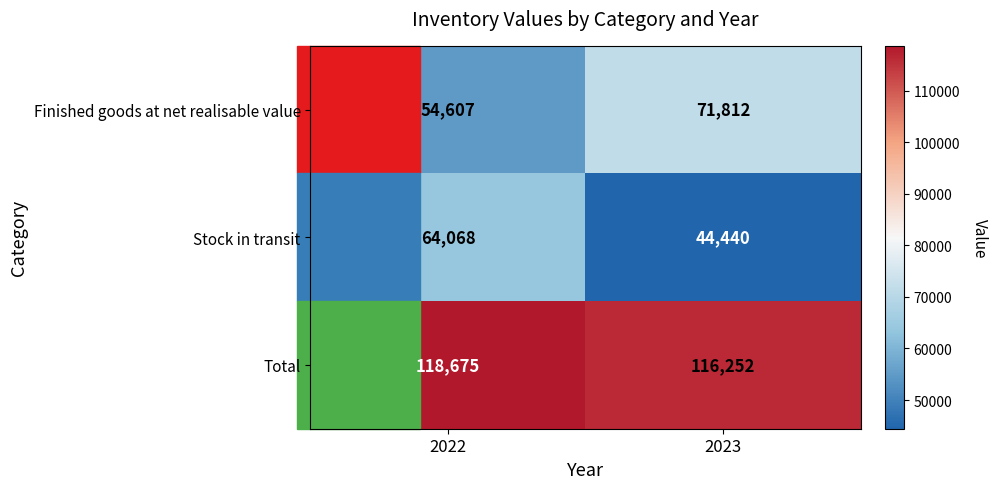

Is it true that Finished goods at net realisable value equals 71812 at 2023?

True